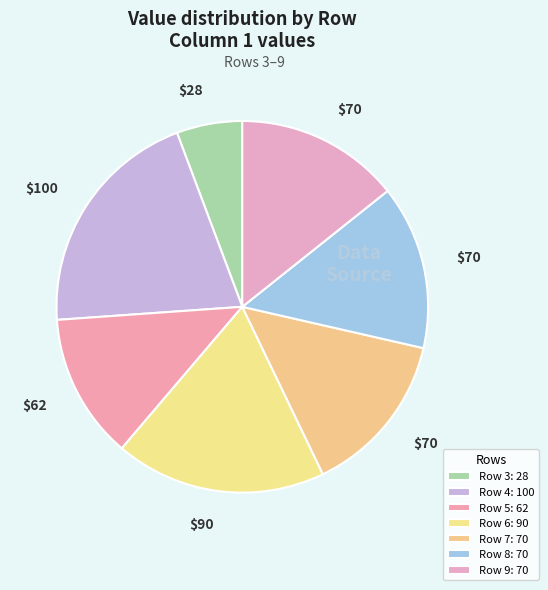

How many segments does this pie chart have?

7